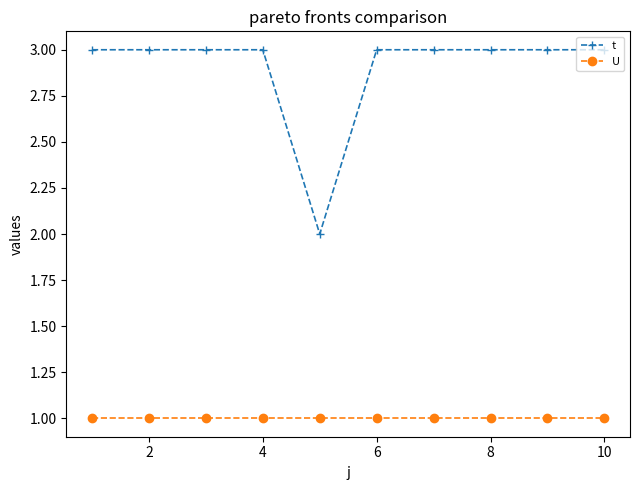

Which series has the widest spread of values?

t